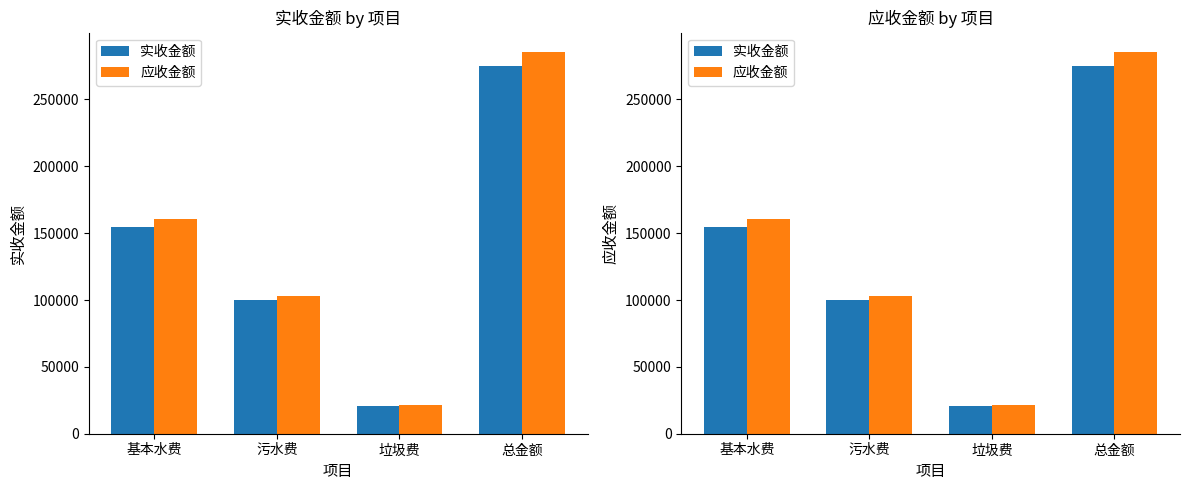

What is the value of the 实收金额 bar at the 3rd from the left?

20683.8